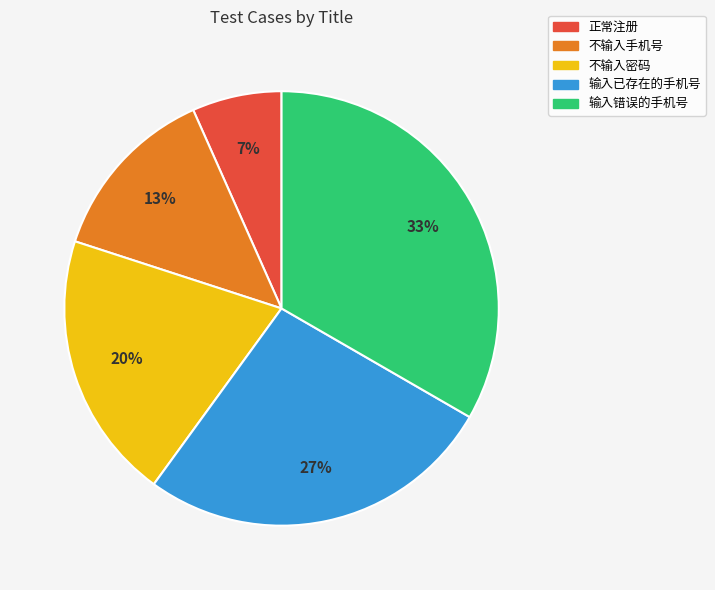

Is it true that 不输入密码 is 20% of the pie?

True